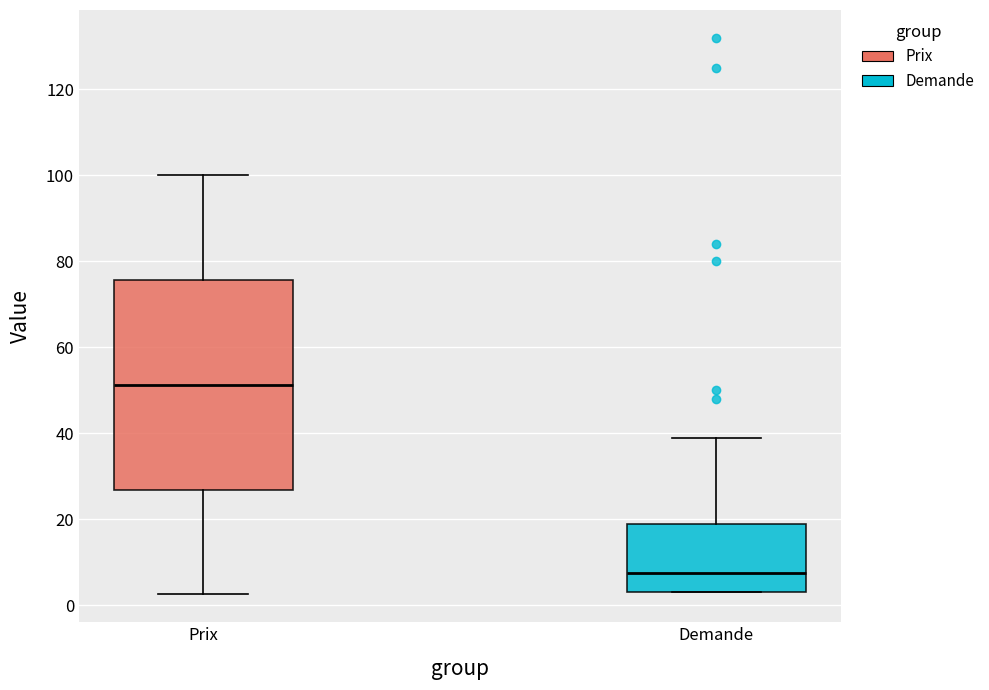

Which box has the lowest median line?

Demande